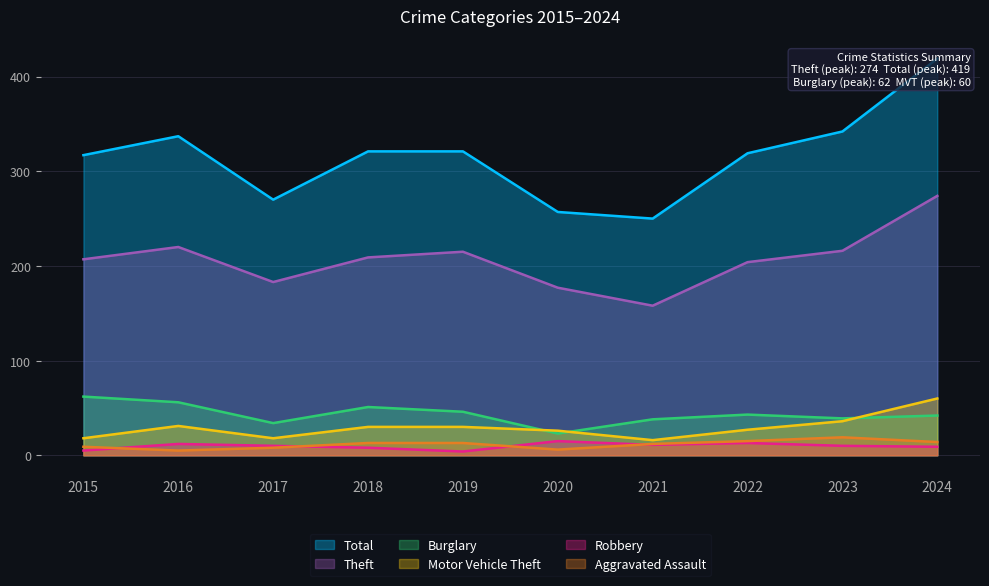

Reading left to right, list all the values displayed in this chart.

Theft: 207	220	183	209	215	177	158	204	216	274
Total: 317	337	270	321	321	257	250	319	342	419
Burglary: 62	56	34	51	46	23	38	43	39	42
Motor Vehicle Theft: 18	31	18	30	30	26	16	27	36	60
Robbery: 5	12	10	8	4	15	11	13	10	9
Aggravated Assault: 9	5	8	13	13	6	12	15	19	14